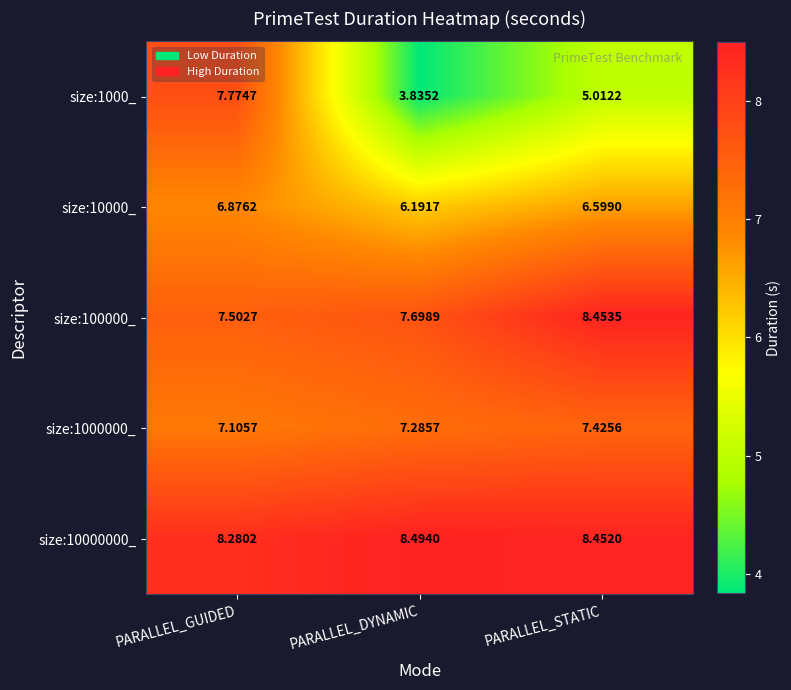

Which label corresponds to the smallest value in the chart?

PARALLEL_DYNAMIC